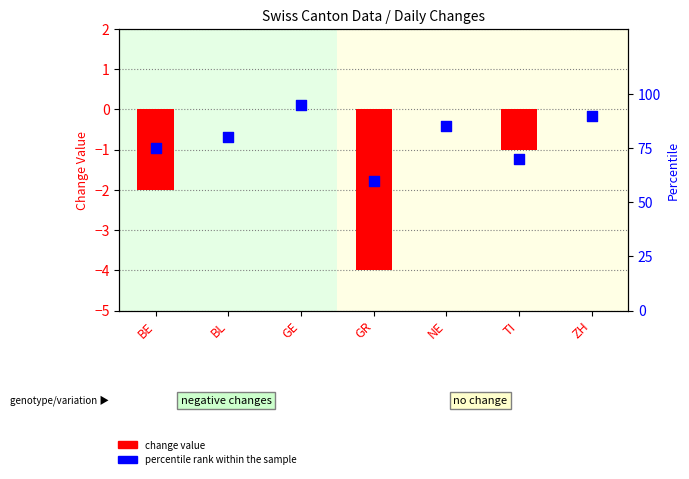

What are all the series names shown in the legend?

change value, percentile rank within the sample